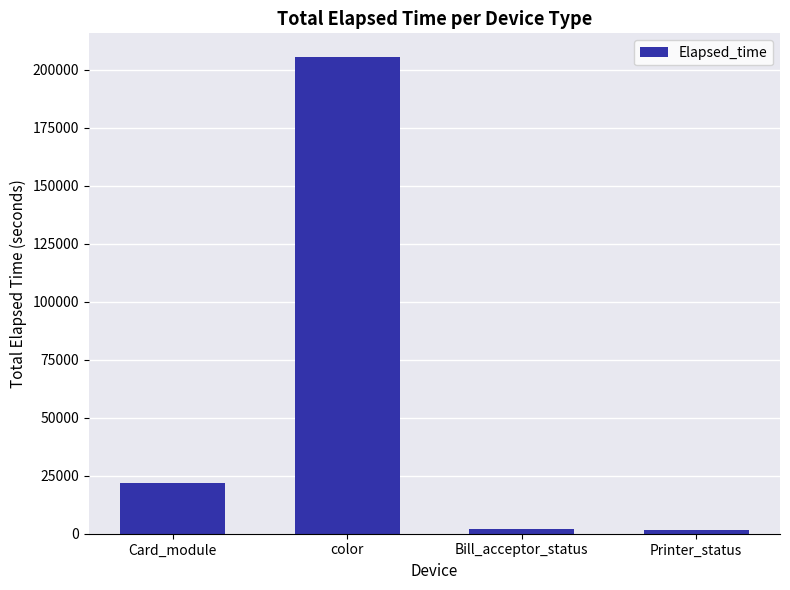

Count the number of data series in this chart.

1